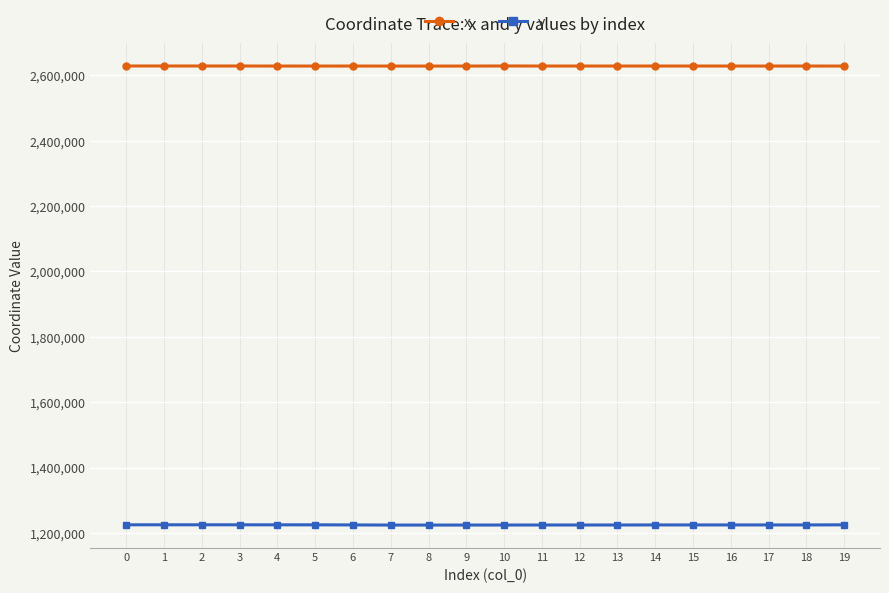

What is the value of the x point at the 13th from the left?

2628479.1